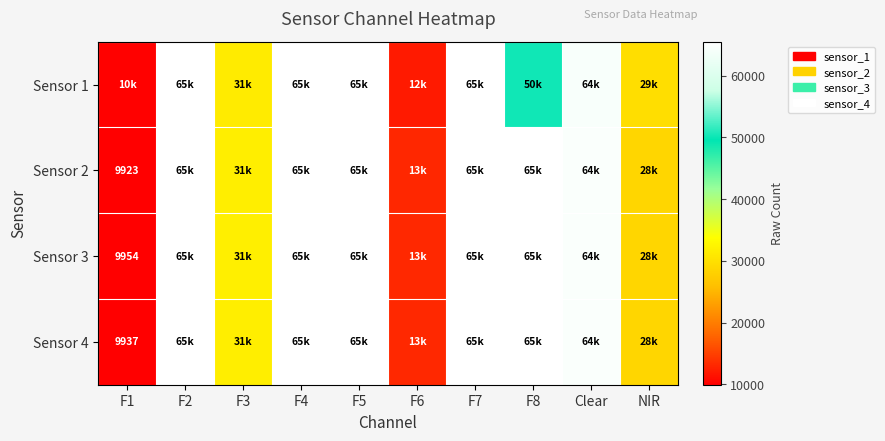

True or false: Sensor 2 has a value of 6492 at F1.

False